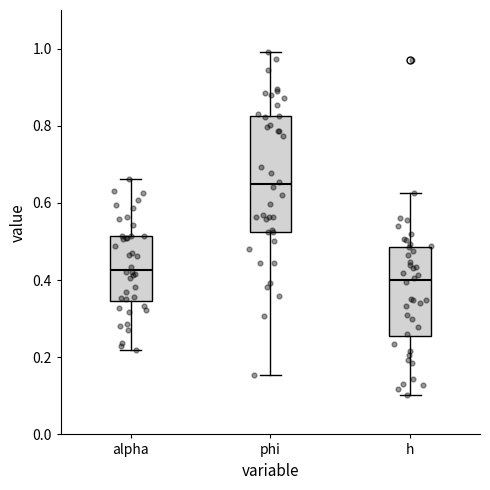

Which box's median line is the highest?

phi